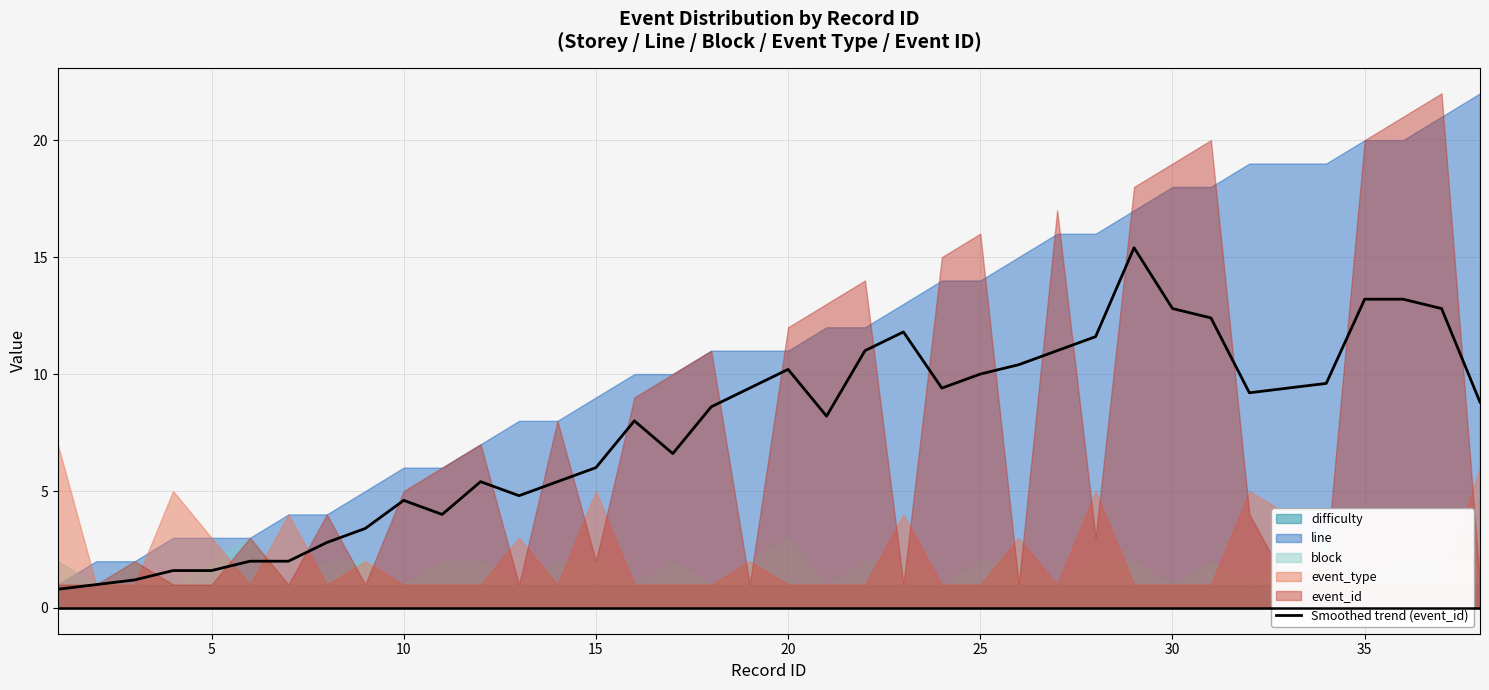

What is the highest value of the Smoothed trend (event_id) series?

15.4